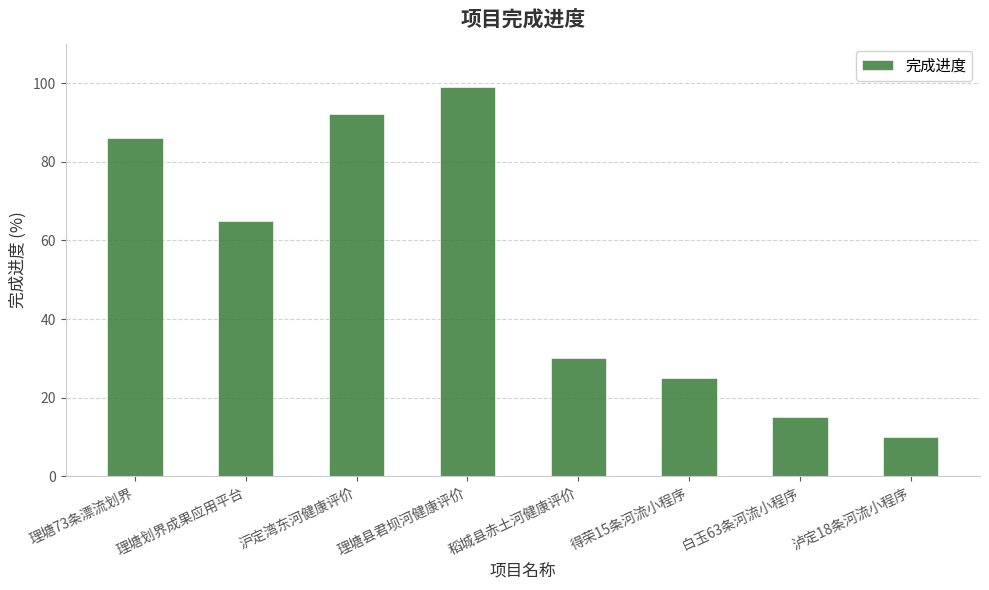

What is the difference between the second highest and minimum values?

82